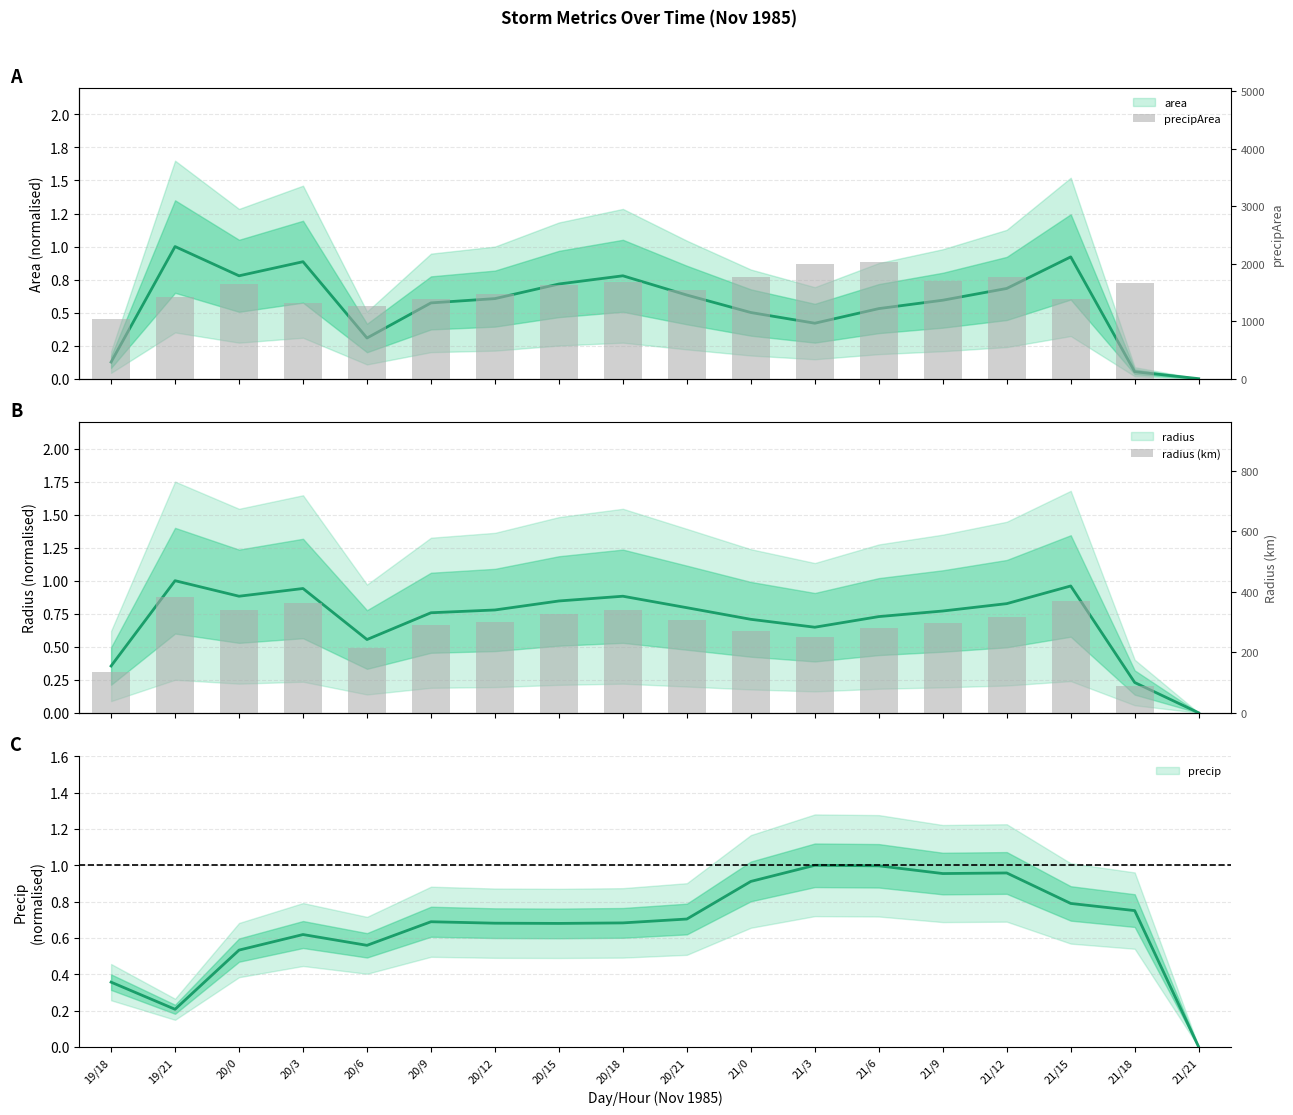

What is the sum of all precipArea values?

26720.0